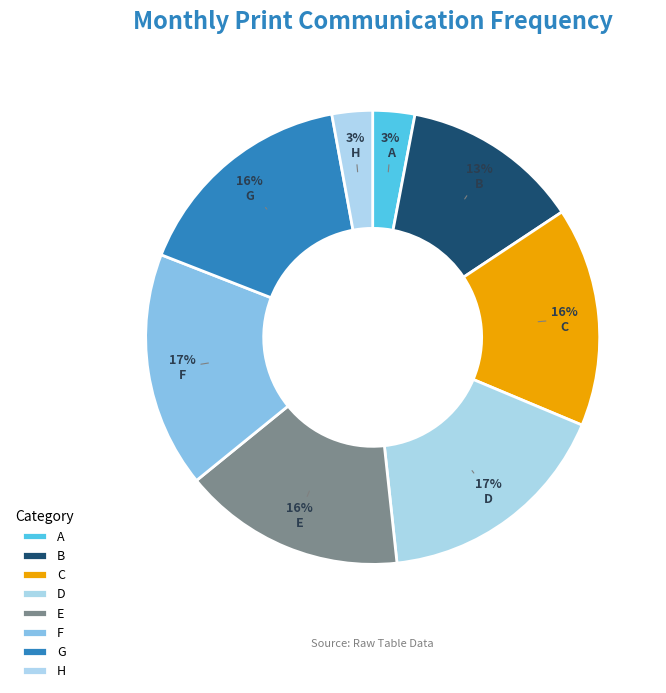

Is it true that H is 3% of the pie?

True